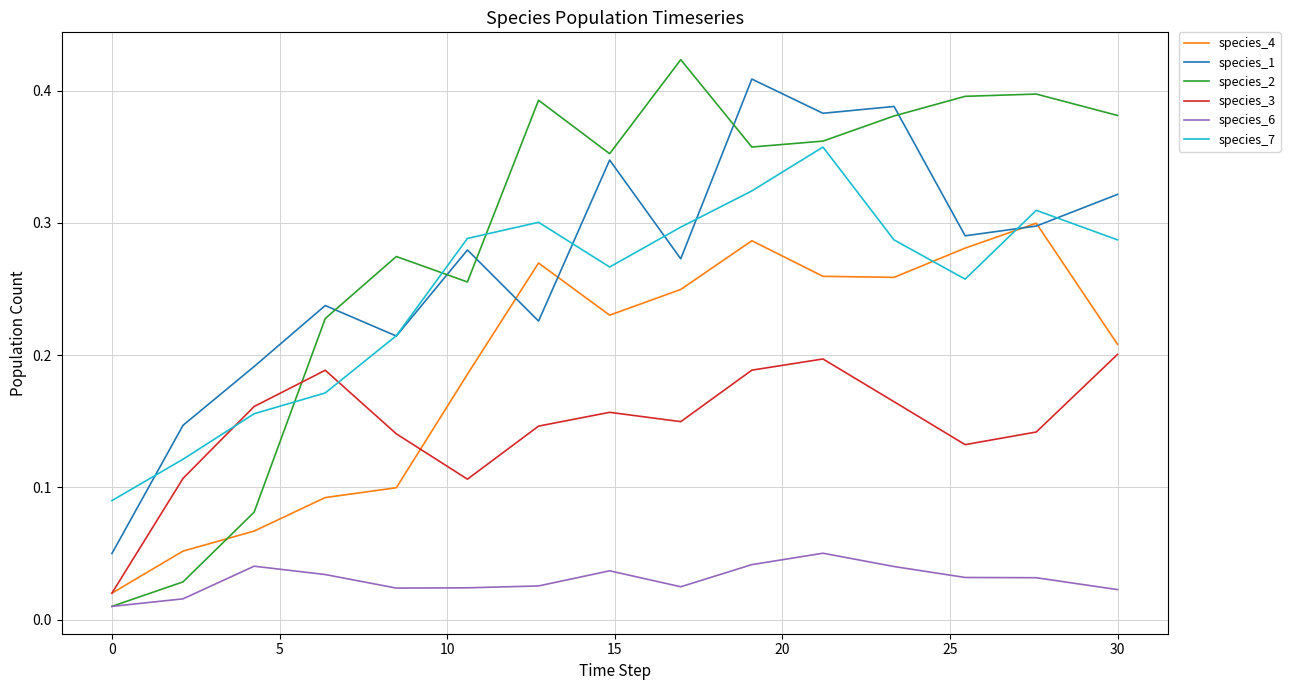

Which series has the widest spread of values?

species_2